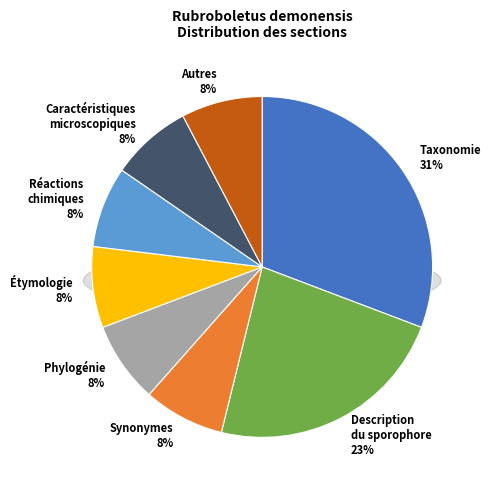

Between Autres and Description du sporophore, which is larger?

Description du sporophore